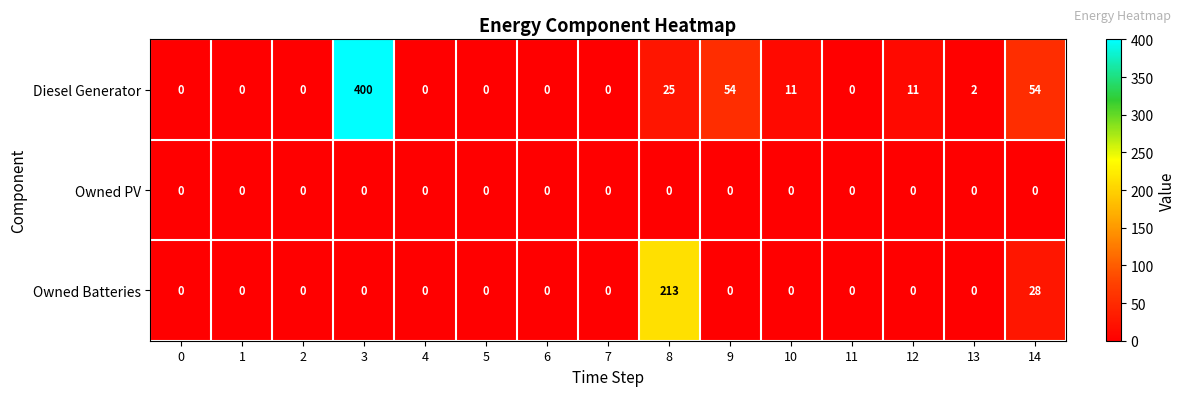

Count the number of categories in the chart.

15